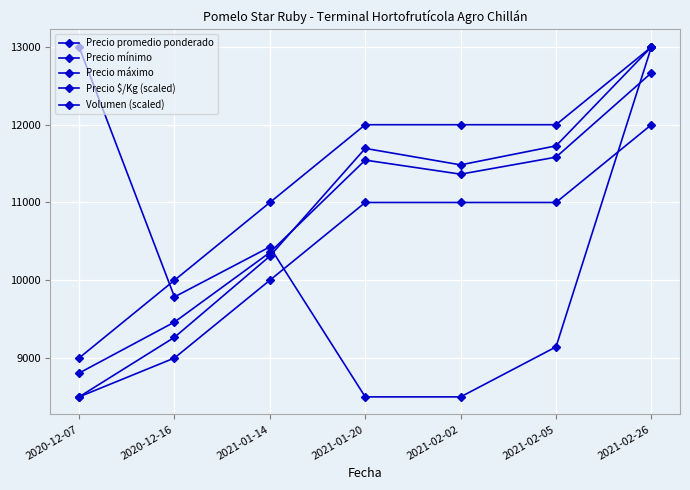

Does the chart have visible grid lines?

Yes